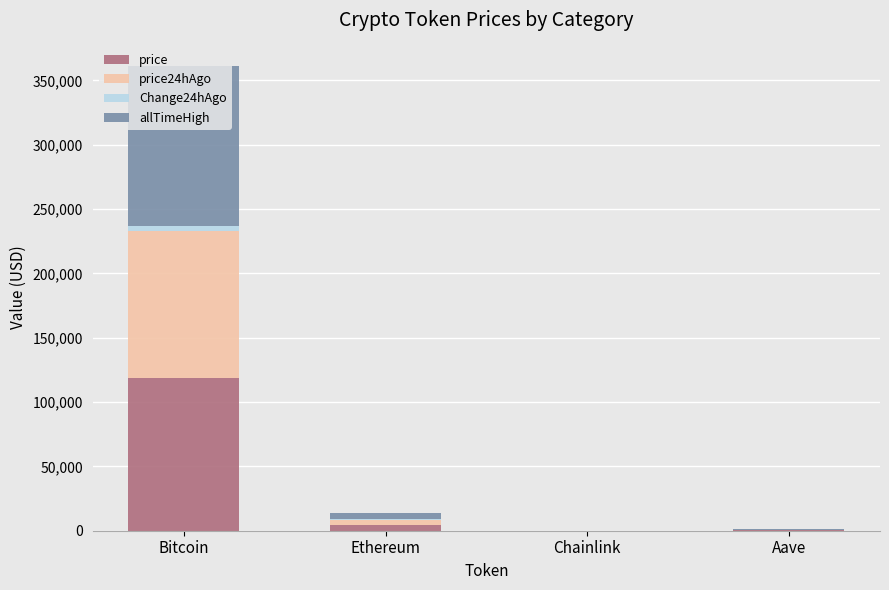

What value does the price series have at Aave?

286.5